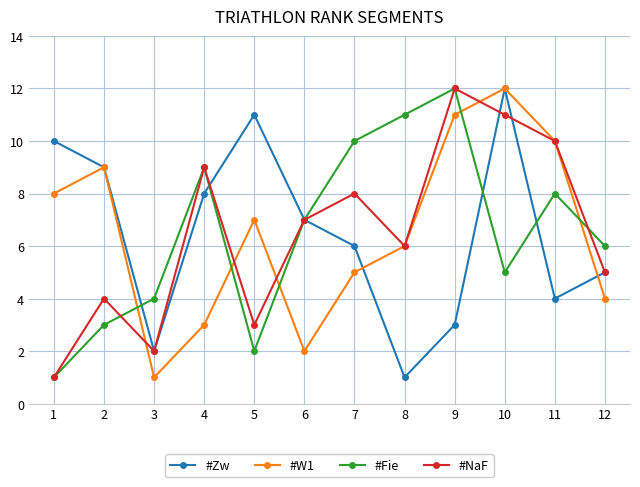

Which series changed the most between 8 and 10?

#Zw